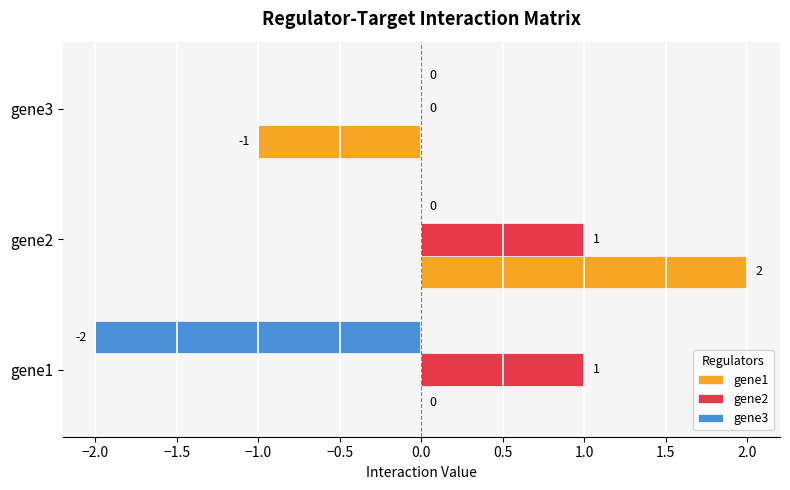

How many values in gene2 are above zero?

2